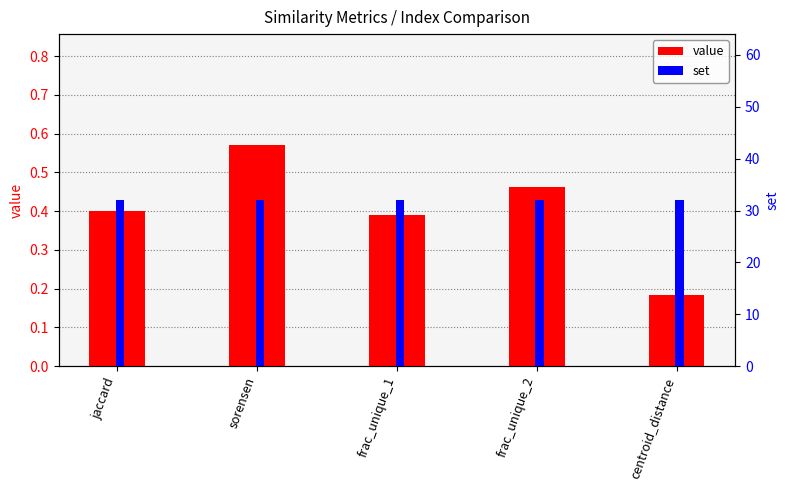

Rank the series at frac_unique_2 from lowest to highest value.

value, set